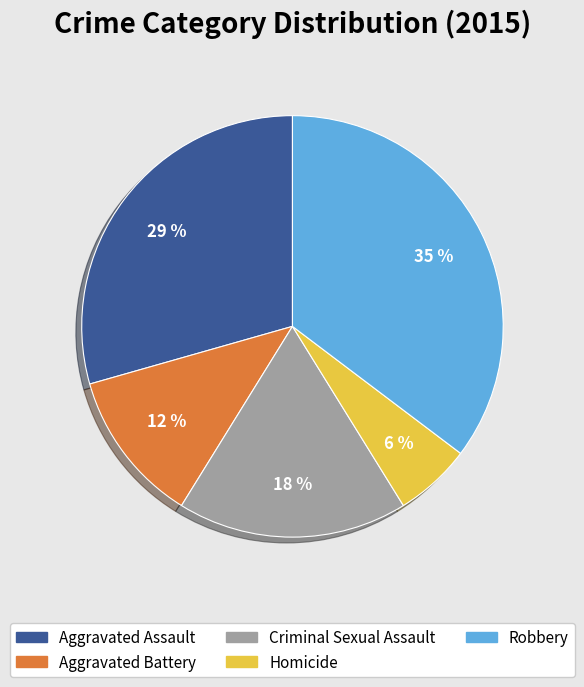

What is the smallest slice in the pie chart?

Homicide